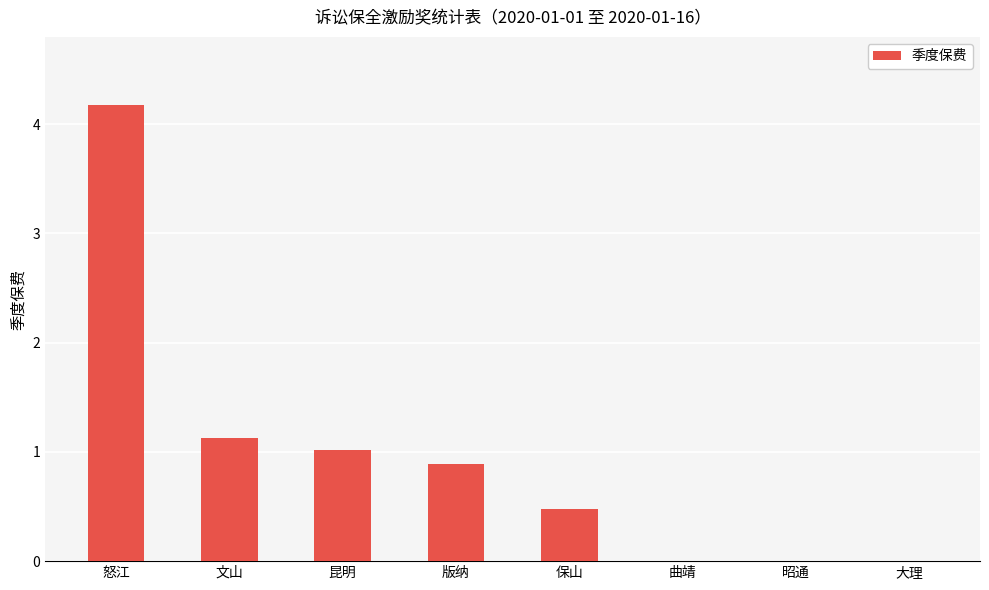

What is the sum of all values?

7.7